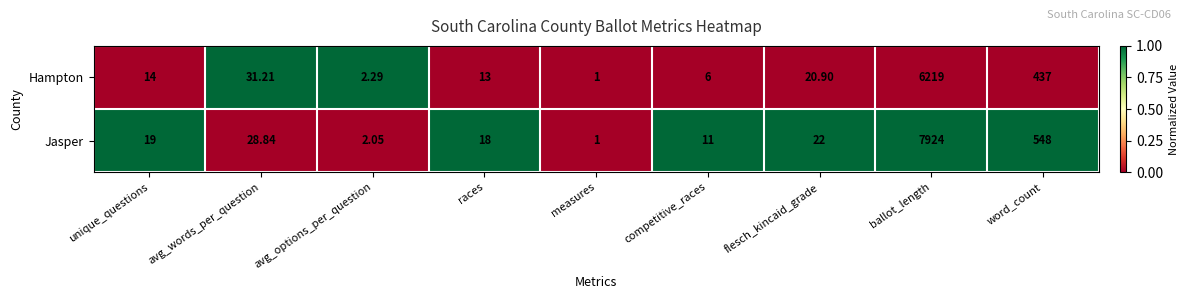

Where is Hampton nearest to the value 3110?

word_count